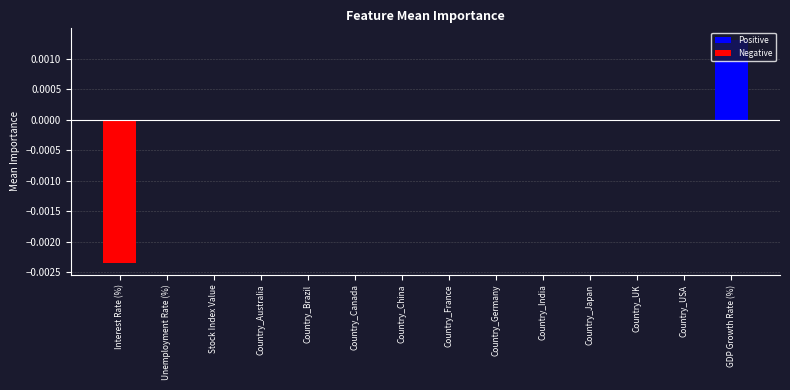

How many values are between 0 and 1?

13